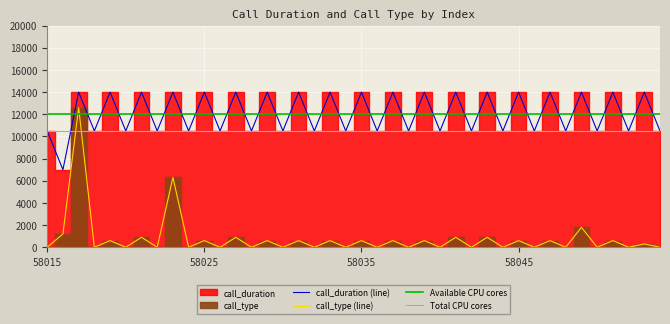

At how many categories does at least one series exceed 6537?

40